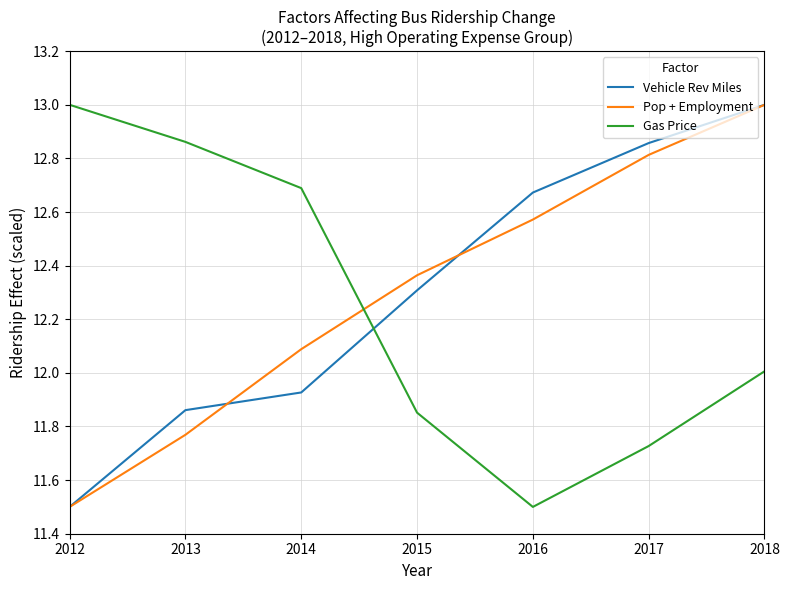

At 2015, list the series in order from largest to smallest.

Pop + Employment, Vehicle Rev Miles, Gas Price